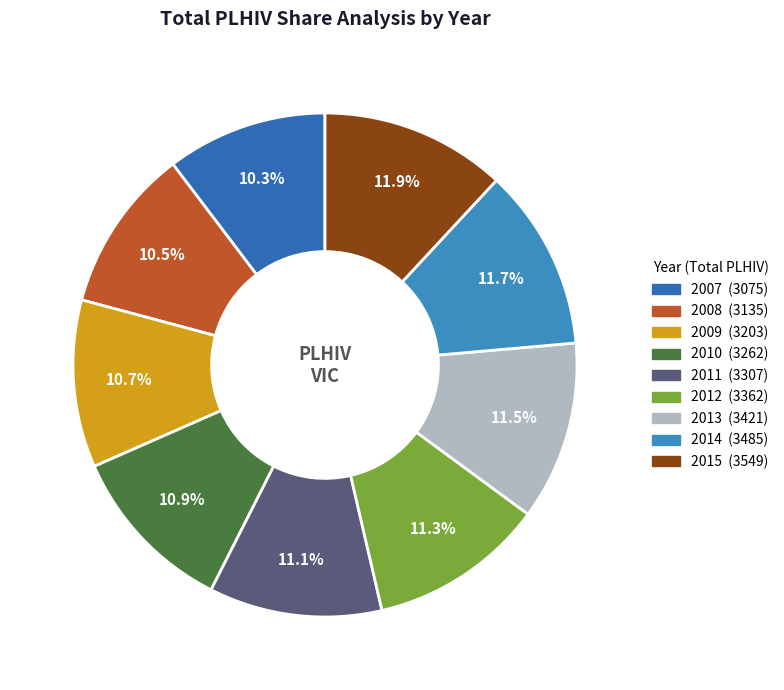

What is the smallest slice in the pie chart?

2007